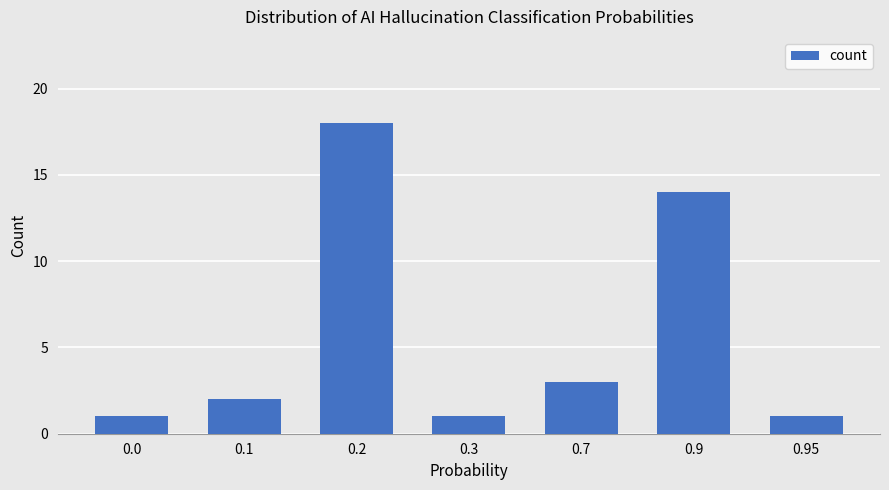

What is the sum of all values?

40